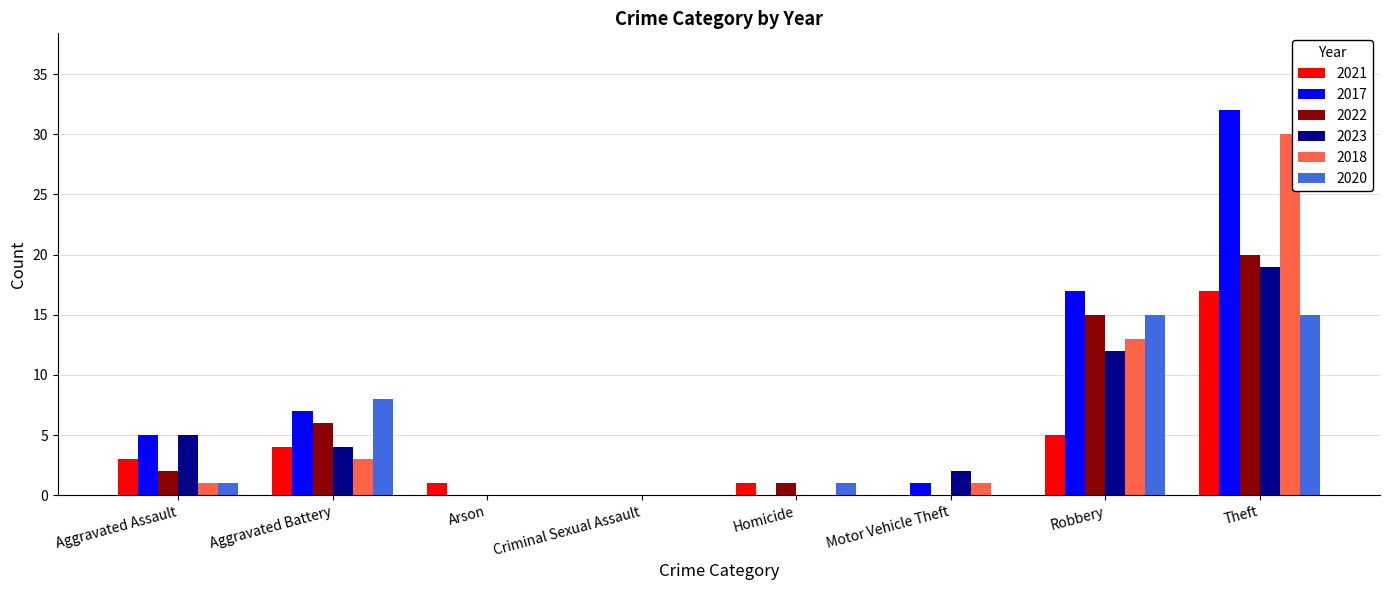

Which series has the largest total across all categories?

2017